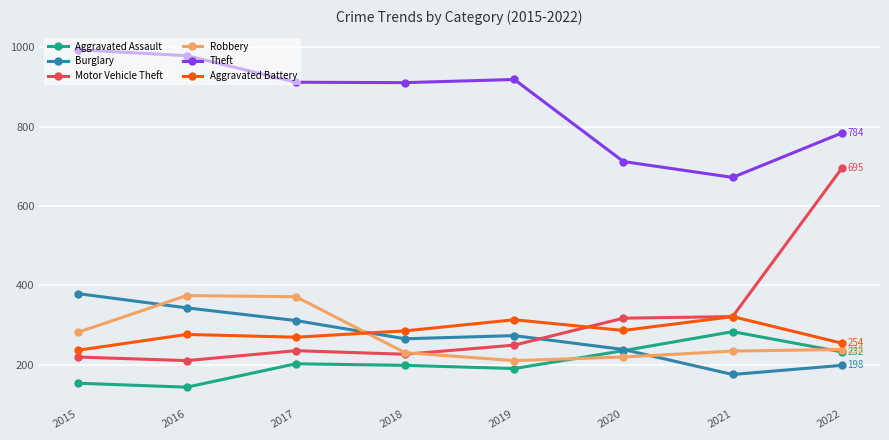

True or false: Aggravated Battery has more than 1 points higher than both neighbors.

True